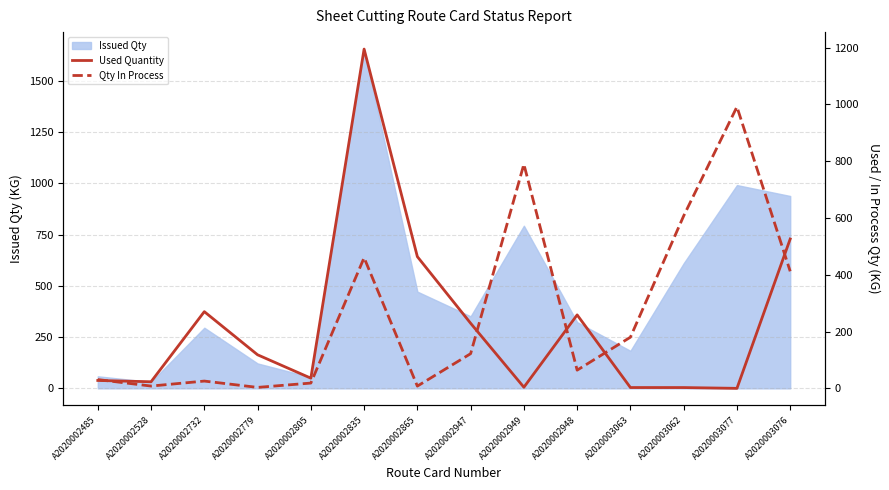

What is the difference between the Used Quantity values at A2020002948 and A2020002947?

29.5